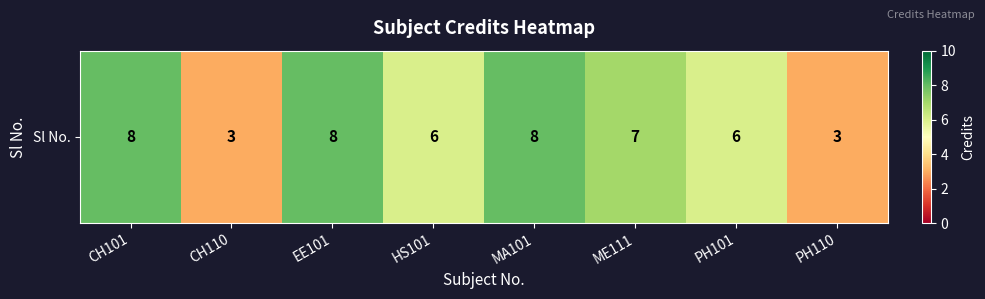

Reading right to left, list all the values displayed in this chart.

3	6	7	8	6	8	3	8